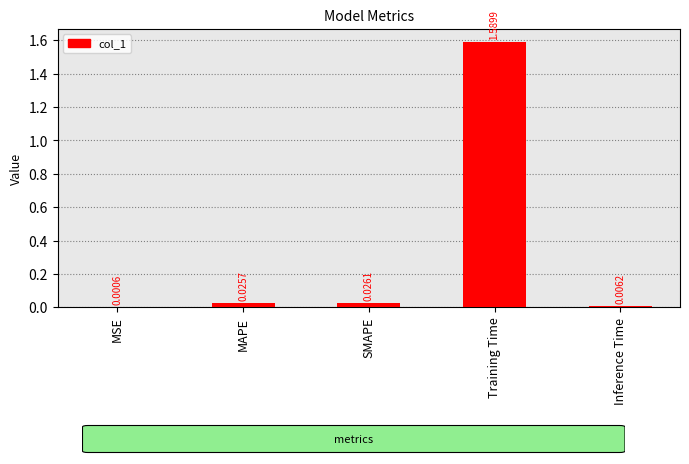

How many series are shown in this chart?

1